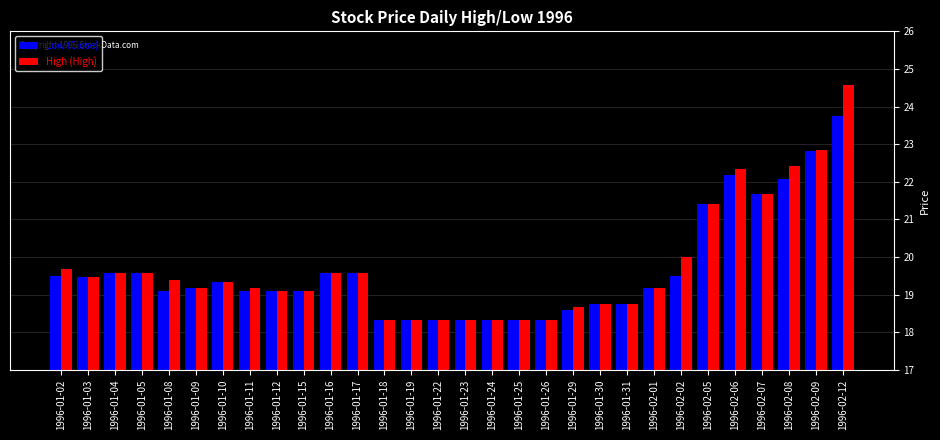

At which category is the sum across all series the highest?

1996-02-12